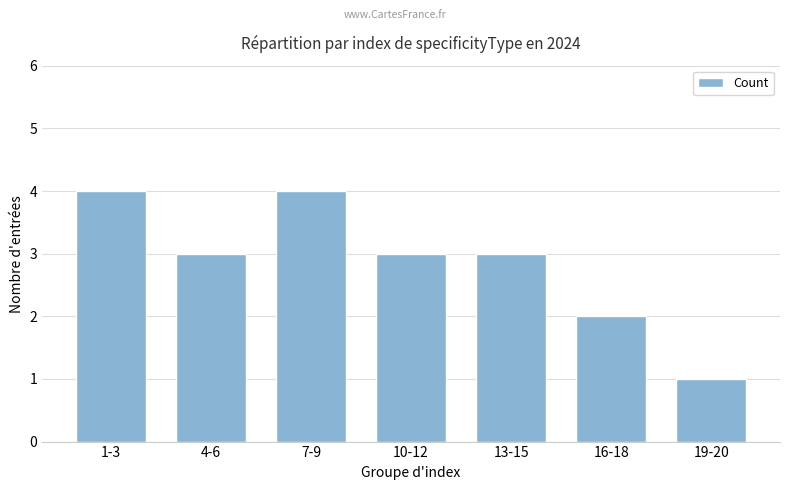

The value at 13-15 is 1. True or false?

False